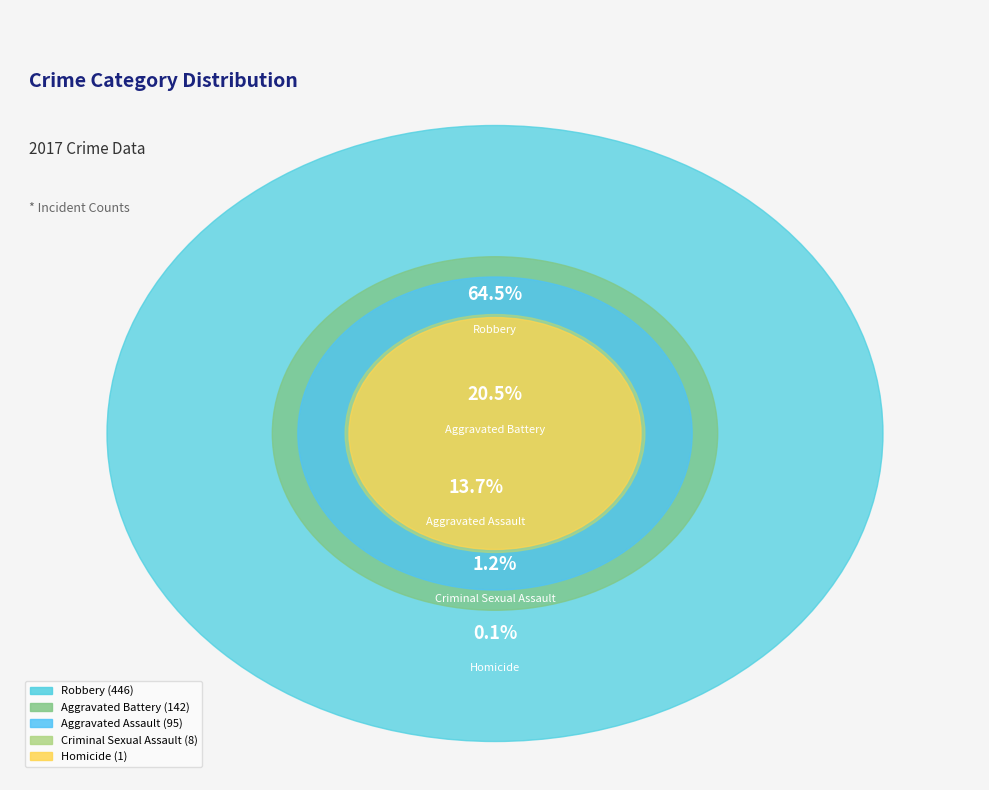

Rank the categories by value from lowest to highest.

Homicide, Criminal Sexual Assault, Aggravated Assault, Aggravated Battery, Robbery